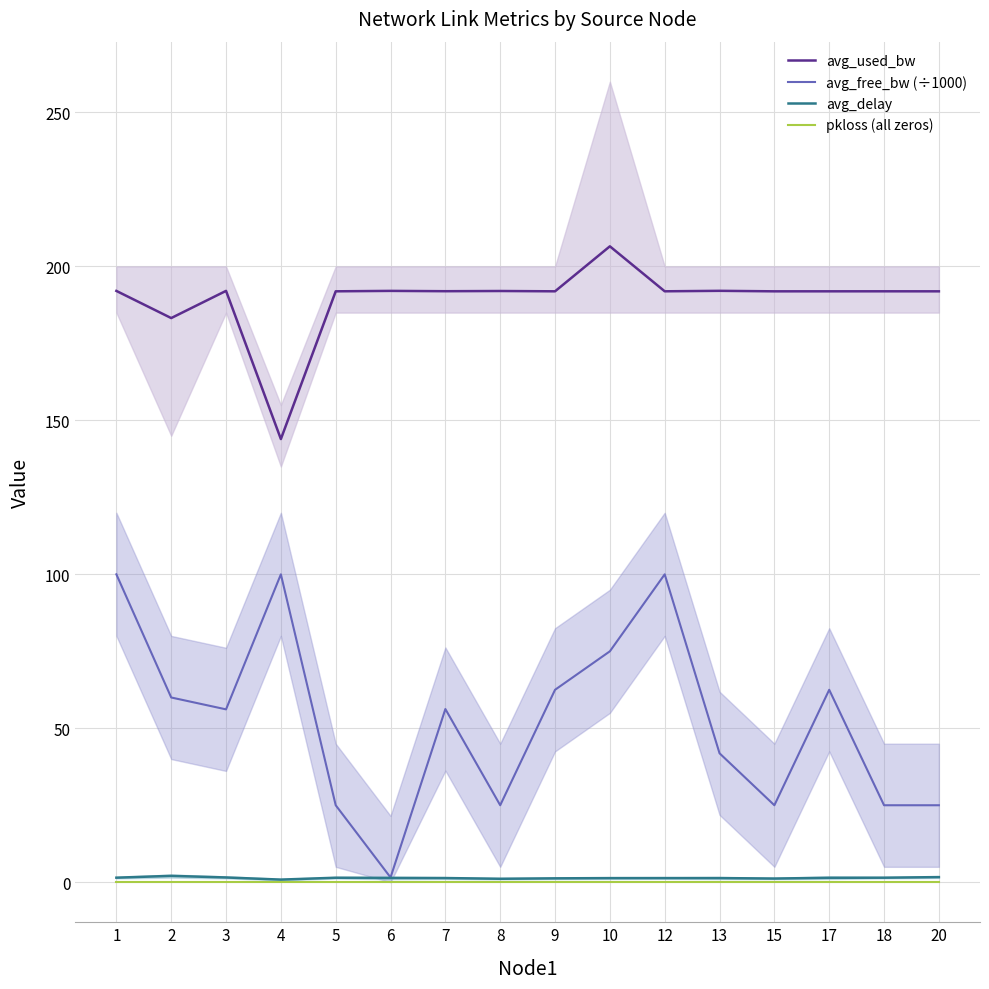

What are all the series names shown in the legend?

avg_used_bw, avg_free_bw (÷1000), avg_delay, pkloss (all zeros)